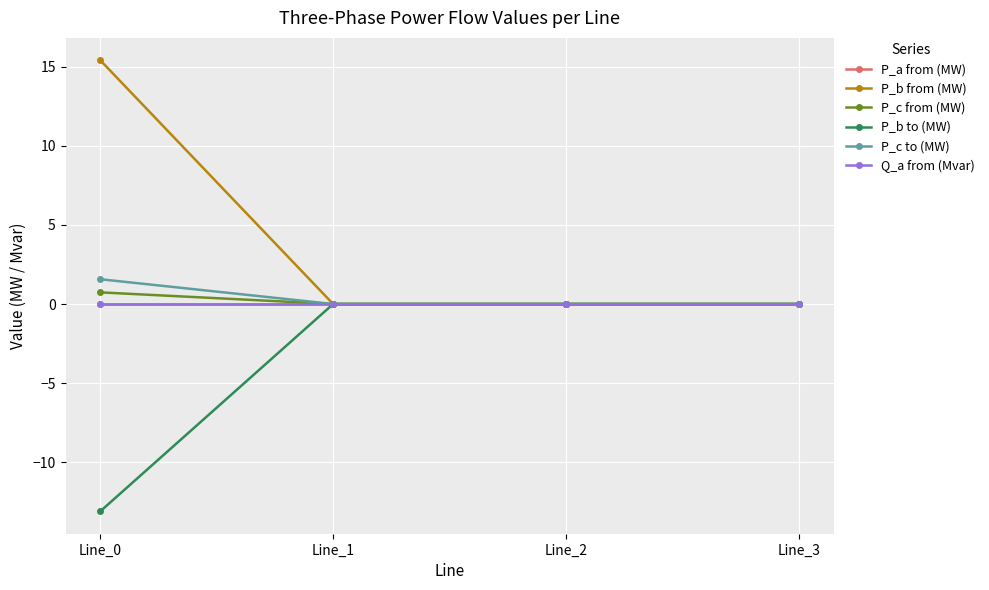

How many interior local valleys does the Q_a from (Mvar) series have?

1